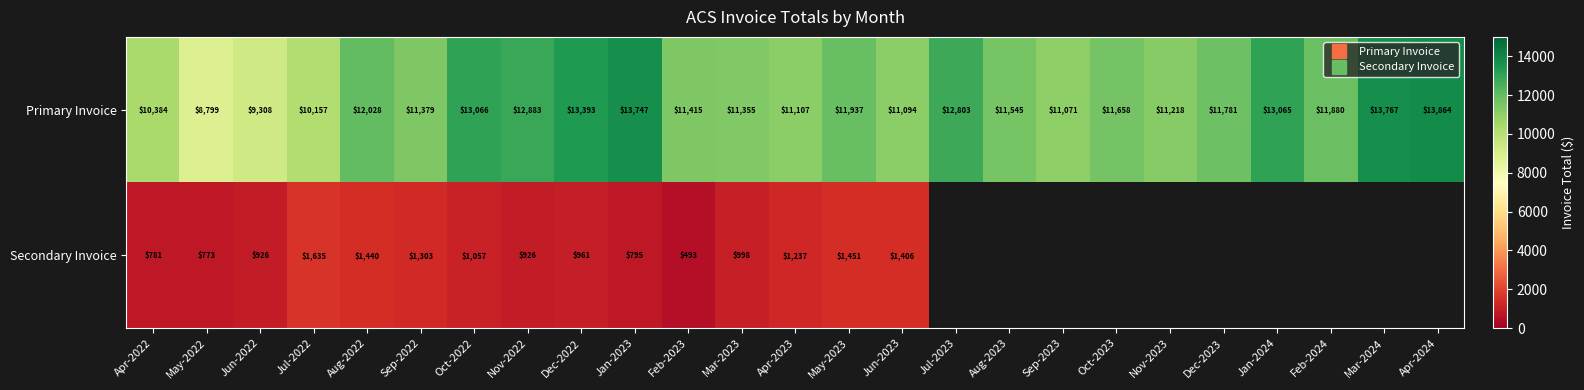

Rank the series at Aug-2022 from lowest to highest value.

Secondary Invoice, Primary Invoice